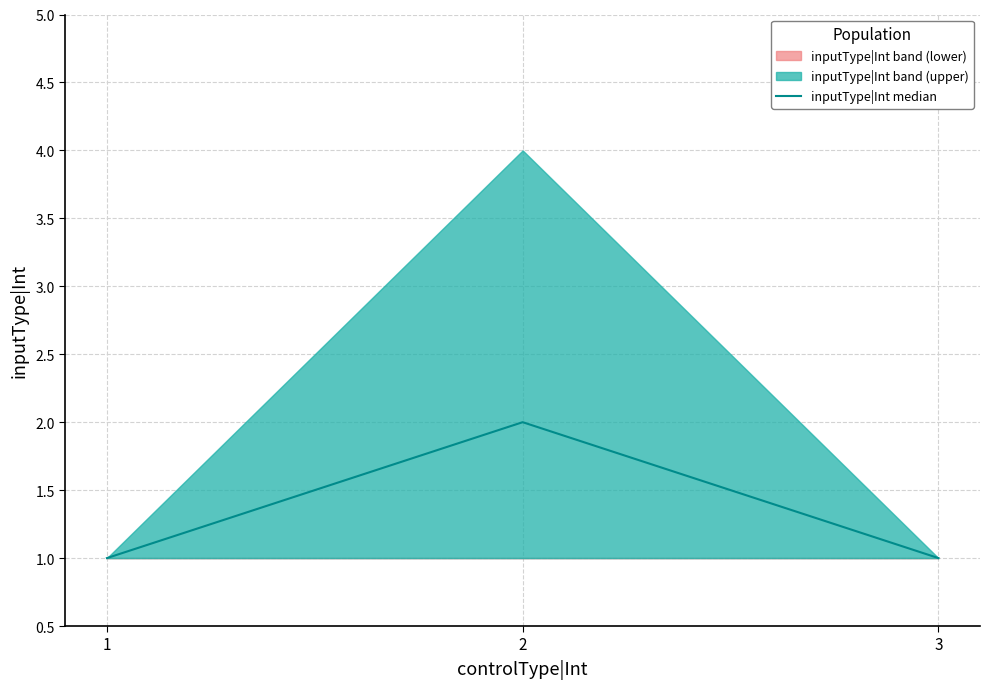

What is the difference between the maximum and minimum values?

1